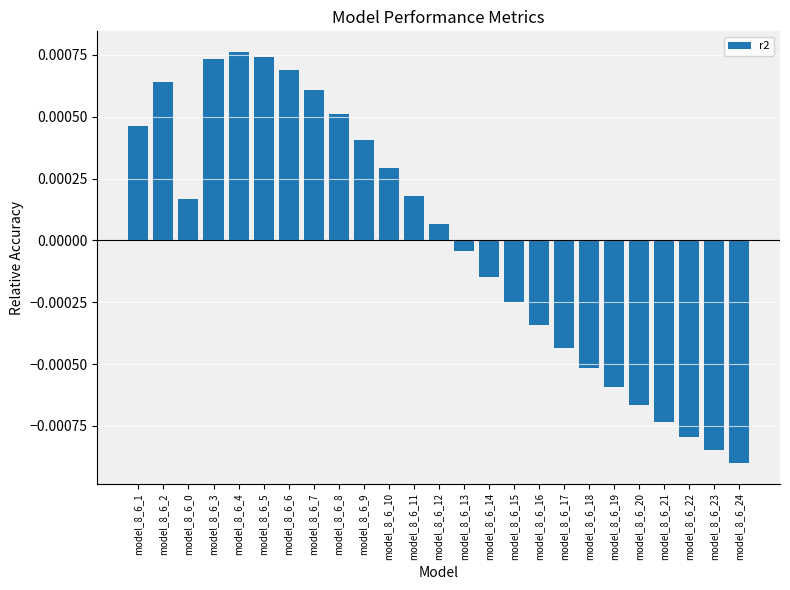

At which label does the data first exceed 0?

model_8_6_1